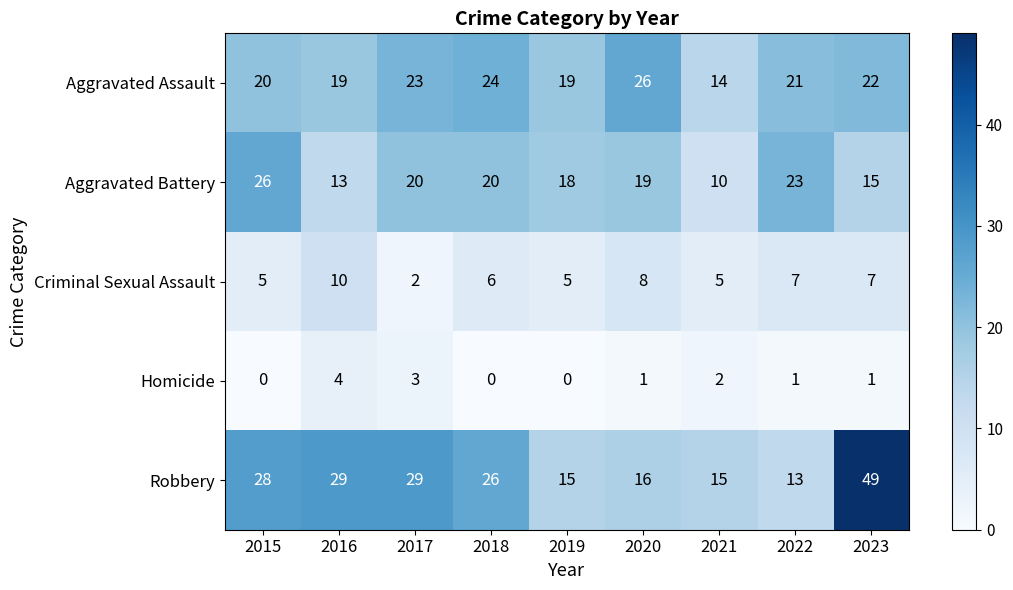

The Aggravated Assault series shows 4 at 2022. True or false?

False